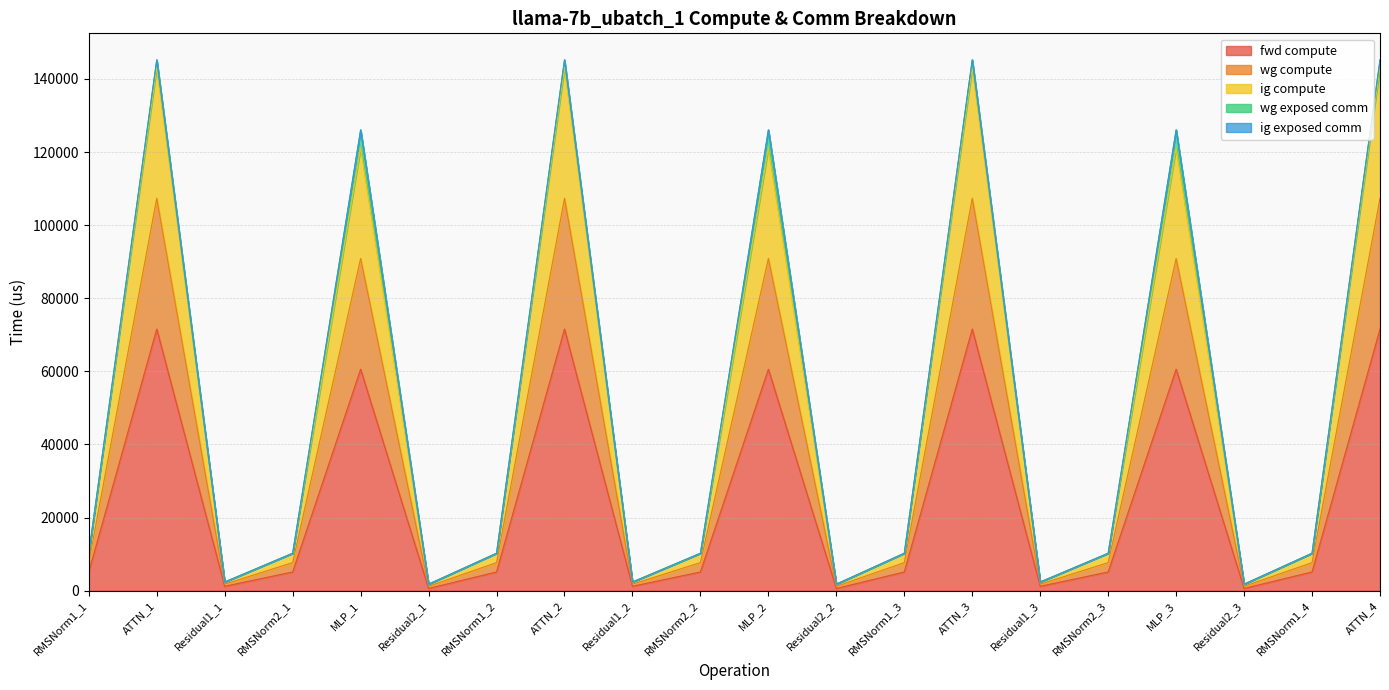

The wg compute series shows 13793.8 at RMSNorm2_2. True or false?

False